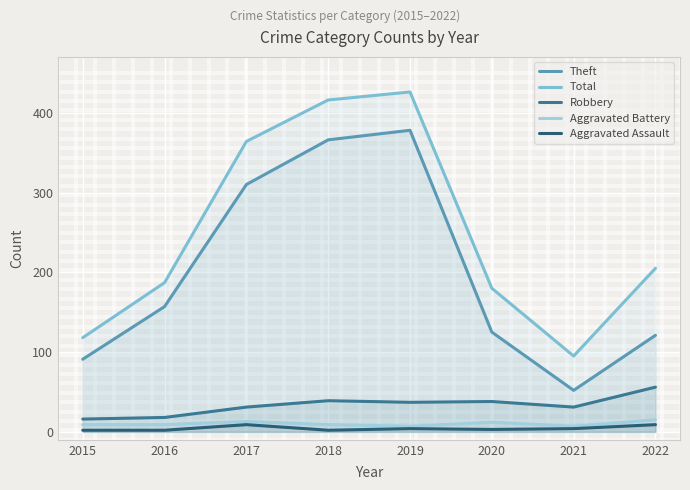

True or false: Theft has a value of 203 at 2017.

False